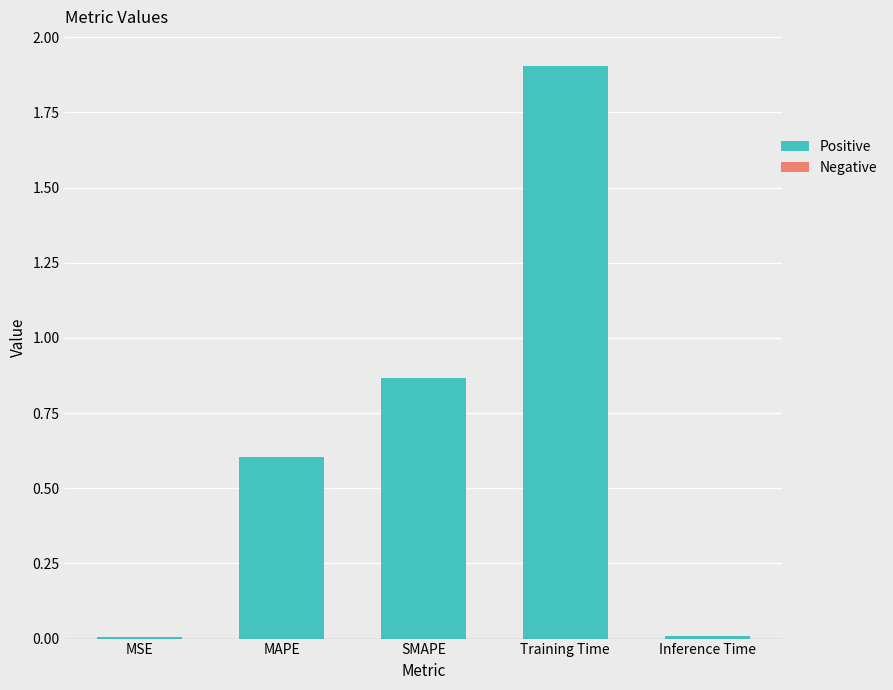

The value at MAPE is 0.6. True or false?

True